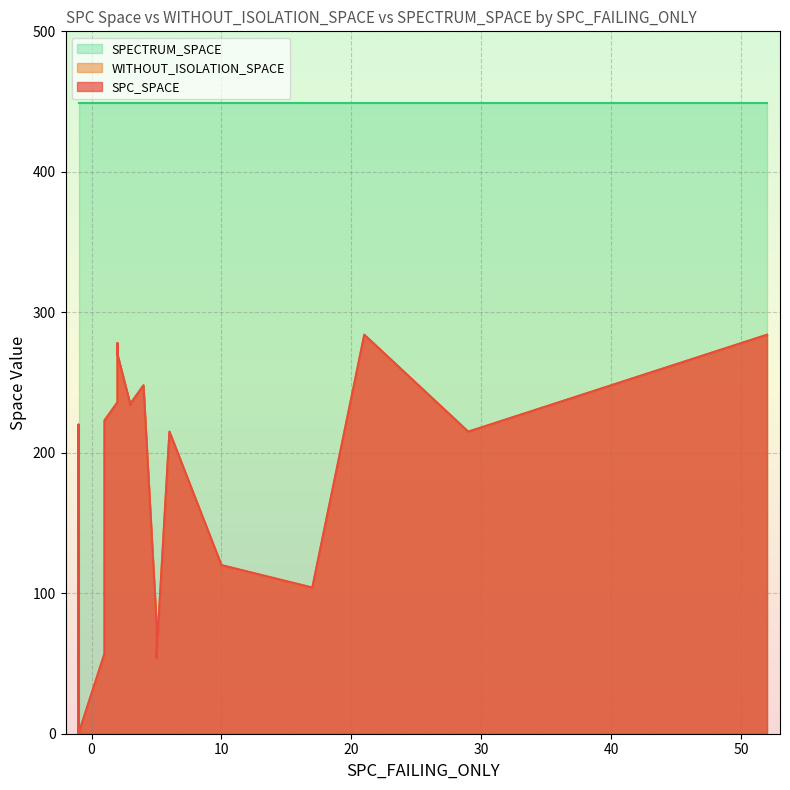

How many data points in WITHOUT_ISOLATION_SPACE are above 54?

16